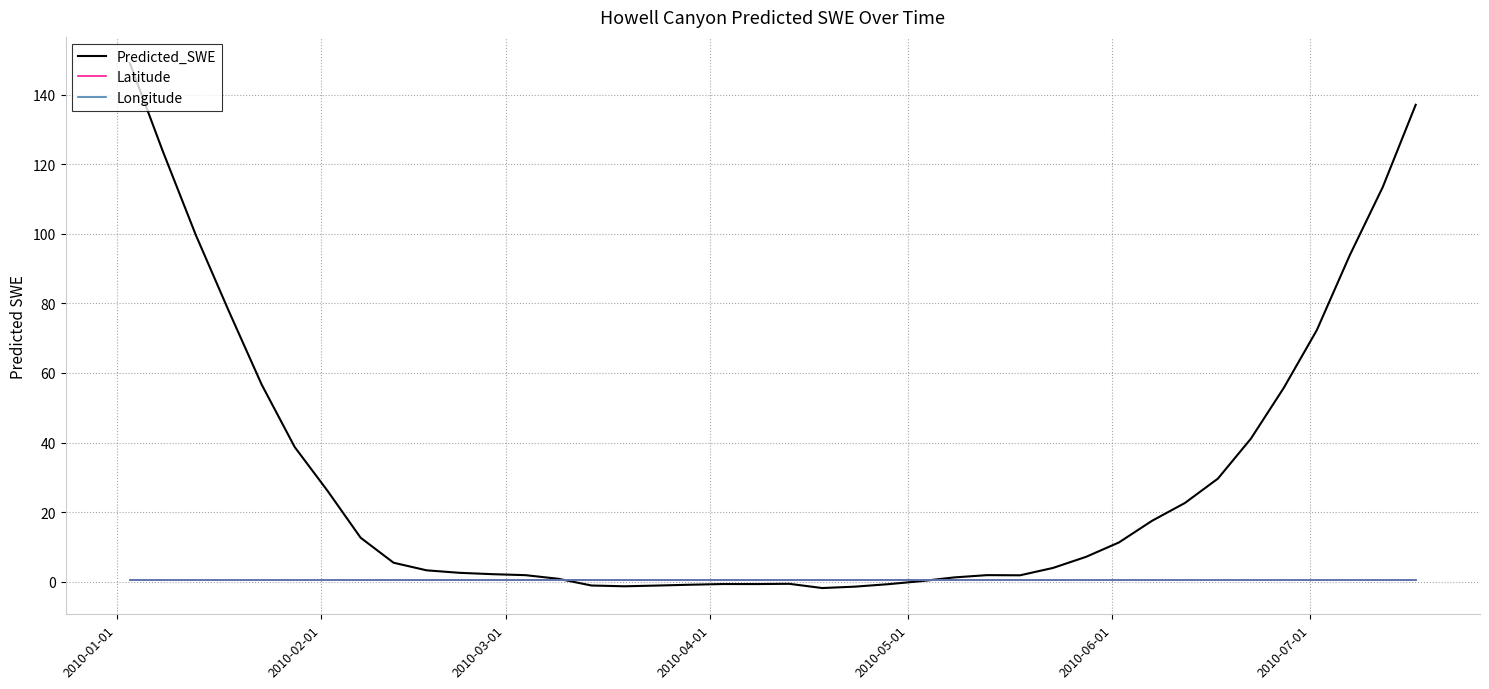

How many lines are shown in the chart?

3